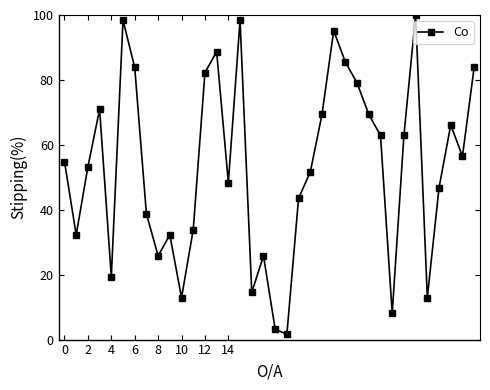

How many points are higher than both their immediate neighbors (excluding endpoints)?

9